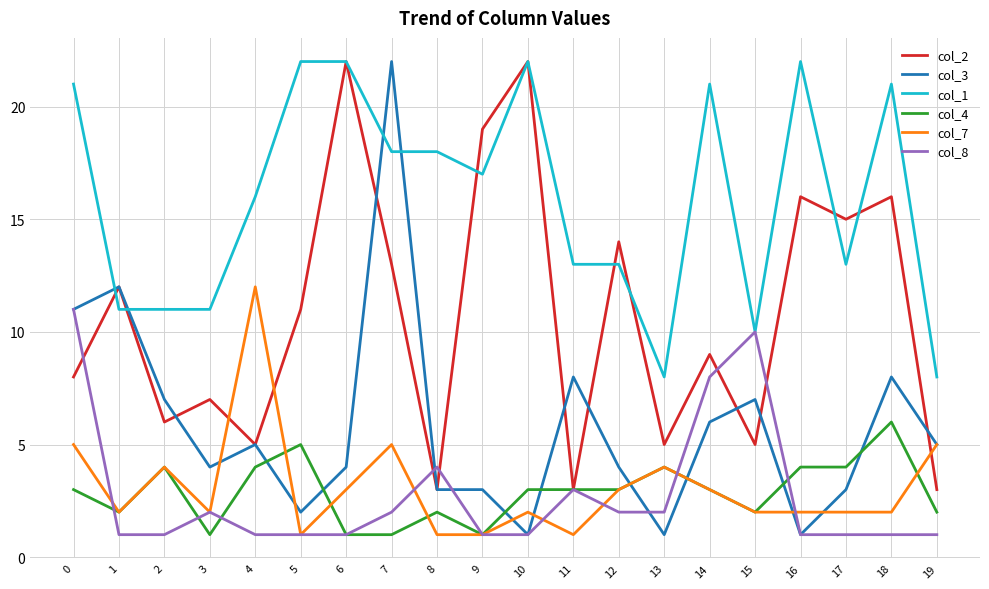

What is the total value across all series at 17?

38